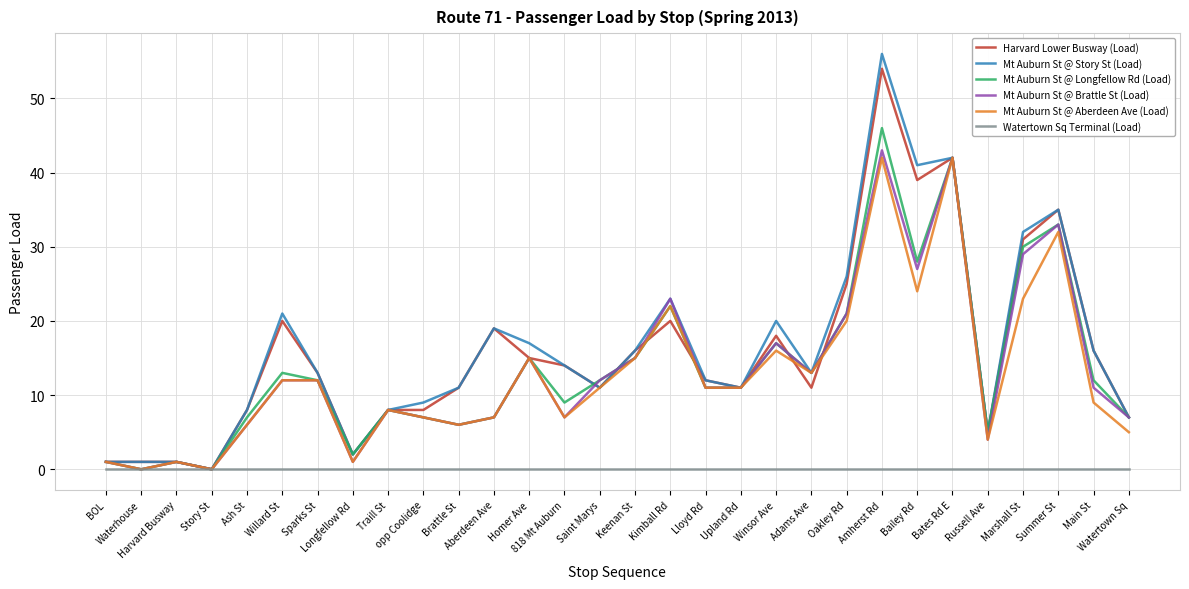

Reading left to right, what are all the values shown in this chart?

Harvard Lower Busway (Load): BOL=1	Waterhouse=1	Harvard Busway=1	Story St=0	Ash St=8	Willard St=20	Sparks St=13	Longfellow Rd=2	Traill St=8	opp Coolidge=8	Brattle St=11	Aberdeen Ave=19	Homer Ave=15	818 Mt Auburn=14	Saint Marys=11	Keenan St=16	Kimball Rd=20	Lloyd Rd=12	Upland Rd=11	Winsor Ave=18	Adams Ave=11	Oakley Rd=25	Amherst Rd=54	Bailey Rd=39	Bates Rd E=42	Russell Ave=5	Marshall St=31	Summer St=35	Main St=16	Watertown Sq=7
Mt Auburn St @ Story St (Load): BOL=1	Waterhouse=1	Harvard Busway=1	Story St=0	Ash St=8	Willard St=21	Sparks St=13	Longfellow Rd=2	Traill St=8	opp Coolidge=9	Brattle St=11	Aberdeen Ave=19	Homer Ave=17	818 Mt Auburn=14	Saint Marys=11	Keenan St=16	Kimball Rd=23	Lloyd Rd=12	Upland Rd=11	Winsor Ave=20	Adams Ave=13	Oakley Rd=26	Amherst Rd=56	Bailey Rd=41	Bates Rd E=42	Russell Ave=5	Marshall St=32	Summer St=35	Main St=16	Watertown Sq=7
Mt Auburn St @ Longfellow Rd (Load): BOL=1	Waterhouse=0	Harvard Busway=1	Story St=0	Ash St=7	Willard St=13	Sparks St=12	Longfellow Rd=2	Traill St=8	opp Coolidge=7	Brattle St=6	Aberdeen Ave=7	Homer Ave=15	818 Mt Auburn=9	Saint Marys=12	Keenan St=15	Kimball Rd=22	Lloyd Rd=11	Upland Rd=11	Winsor Ave=17	Adams Ave=13	Oakley Rd=21	Amherst Rd=46	Bailey Rd=28	Bates Rd E=42	Russell Ave=5	Marshall St=30	Summer St=33	Main St=12	Watertown Sq=7
Mt Auburn St @ Brattle St (Load): BOL=1	Waterhouse=0	Harvard Busway=1	Story St=0	Ash St=6	Willard St=12	Sparks St=12	Longfellow Rd=1	Traill St=8	opp Coolidge=7	Brattle St=6	Aberdeen Ave=7	Homer Ave=15	818 Mt Auburn=7	Saint Marys=12	Keenan St=15	Kimball Rd=23	Lloyd Rd=11	Upland Rd=11	Winsor Ave=17	Adams Ave=13	Oakley Rd=21	Amherst Rd=43	Bailey Rd=27	Bates Rd E=42	Russell Ave=4	Marshall St=29	Summer St=33	Main St=11	Watertown Sq=7
Mt Auburn St @ Aberdeen Ave (Load): BOL=1	Waterhouse=0	Harvard Busway=1	Story St=0	Ash St=6	Willard St=12	Sparks St=12	Longfellow Rd=1	Traill St=8	opp Coolidge=7	Brattle St=6	Aberdeen Ave=7	Homer Ave=15	818 Mt Auburn=7	Saint Marys=11	Keenan St=15	Kimball Rd=22	Lloyd Rd=11	Upland Rd=11	Winsor Ave=16	Adams Ave=13	Oakley Rd=20	Amherst Rd=42	Bailey Rd=24	Bates Rd E=42	Russell Ave=4	Marshall St=23	Summer St=32	Main St=9	Watertown Sq=5
Watertown Sq Terminal (Load): BOL=0	Waterhouse=0	Harvard Busway=0	Story St=0	Ash St=0	Willard St=0	Sparks St=0	Longfellow Rd=0	Traill St=0	opp Coolidge=0	Brattle St=0	Aberdeen Ave=0	Homer Ave=0	818 Mt Auburn=0	Saint Marys=0	Keenan St=0	Kimball Rd=0	Lloyd Rd=0	Upland Rd=0	Winsor Ave=0	Adams Ave=0	Oakley Rd=0	Amherst Rd=0	Bailey Rd=0	Bates Rd E=0	Russell Ave=0	Marshall St=0	Summer St=0	Main St=0	Watertown Sq=0